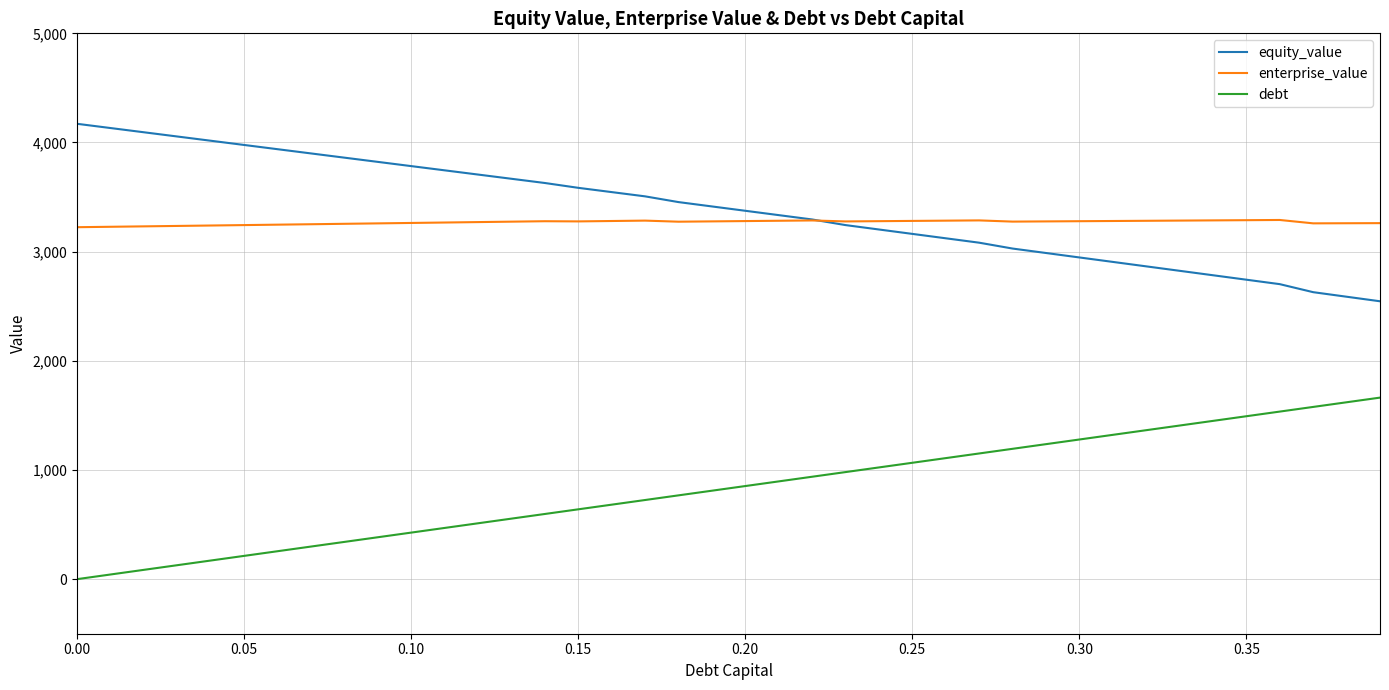

True or false: debt and equity_value cross at least once.

False